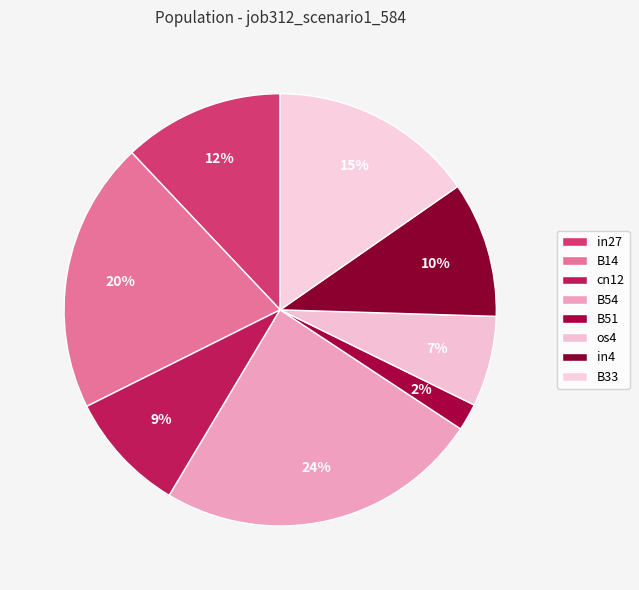

How many slices are in this pie chart?

8